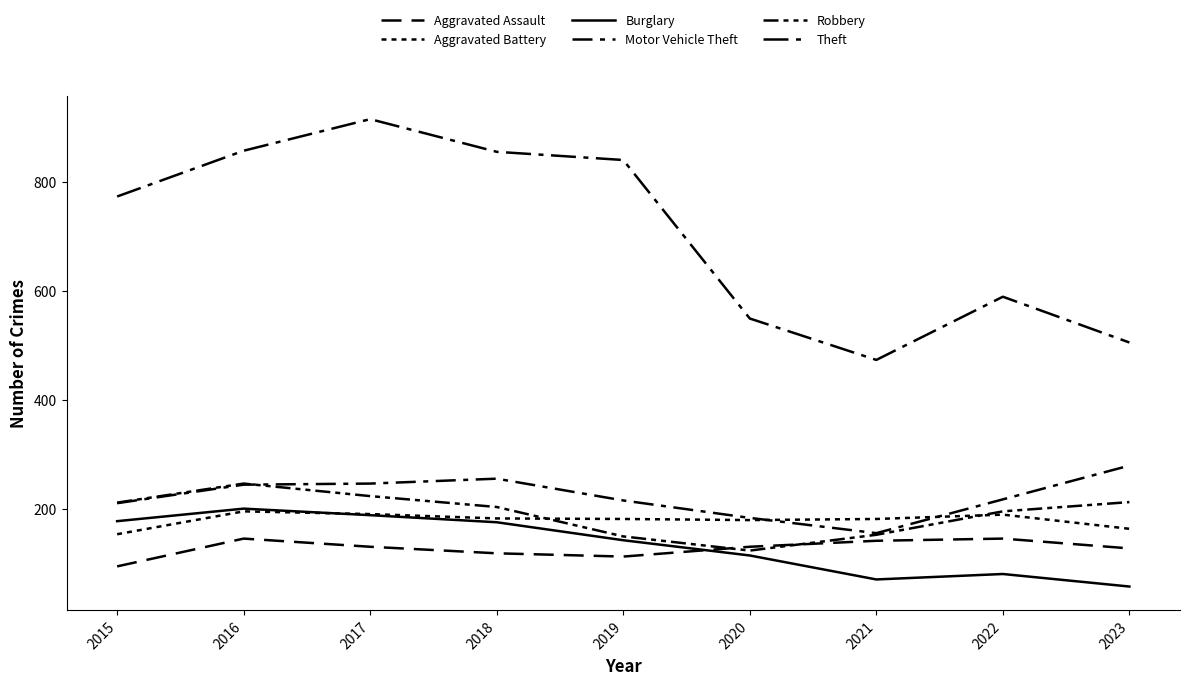

What is the difference between the maximum and minimum values in the Robbery series?

123